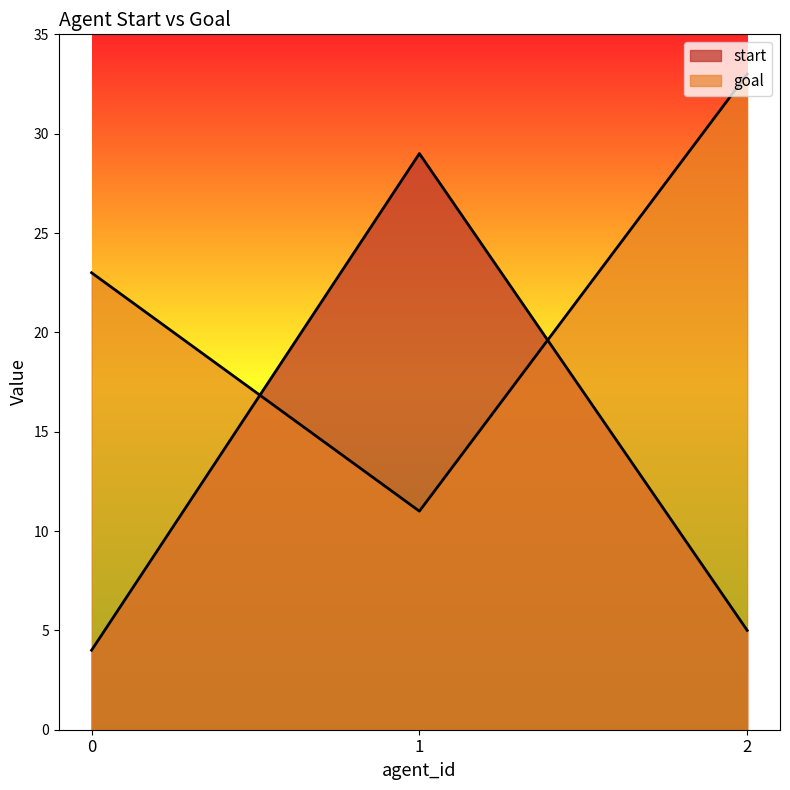

At which category is the sum across all series the highest?

1